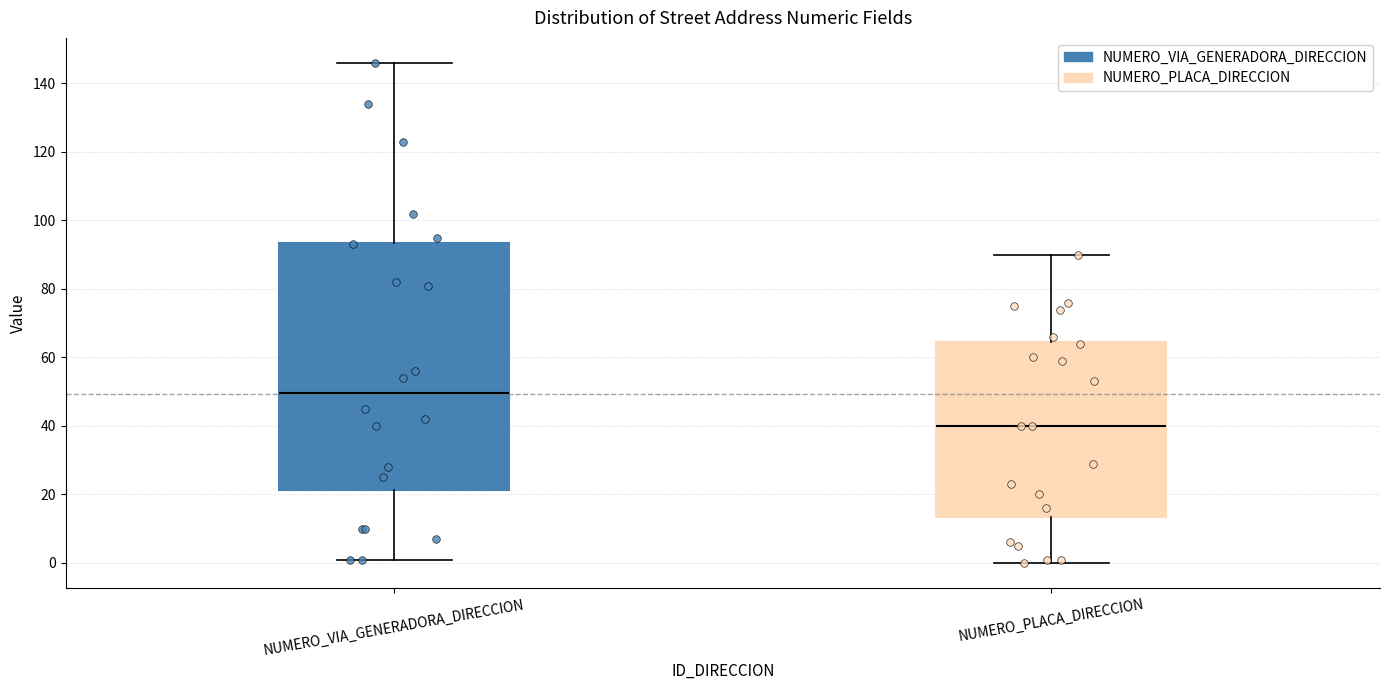

Reading left to right, transcribe this box plot: for each box, give where its median line is, the range the box spans, and where its two whiskers end, as read against the y-axis. The values are not printed on the chart, so give them approximately, as read against the axis.

NUMERO_VIA_GENERADORA_DIRECCION: median 50, box 22 to 94, whiskers 2 to 146
NUMERO_PLACA_DIRECCION: median 40, box 14 to 64, whiskers 0 to 90